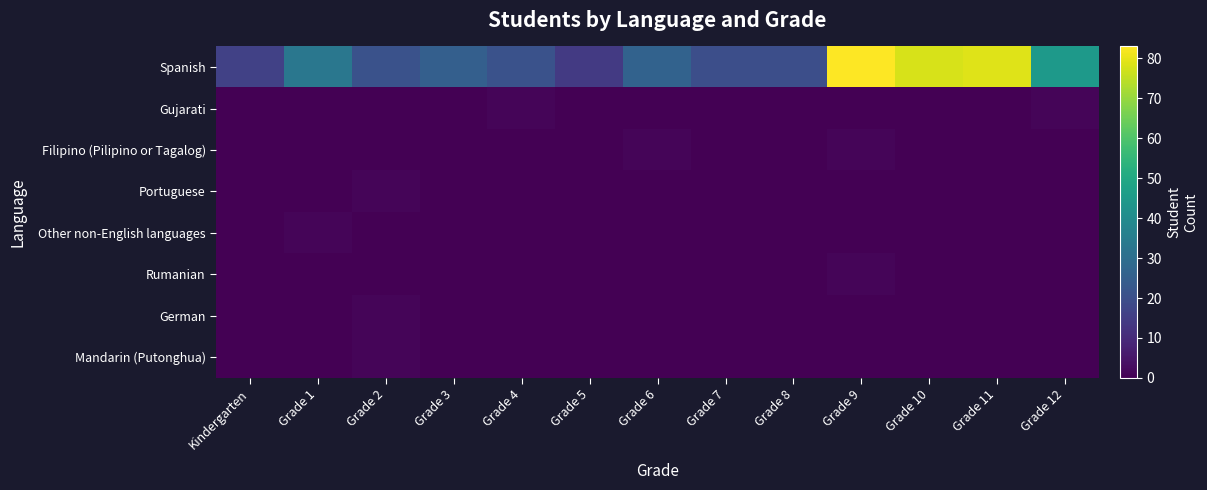

Which series changed the most between Grade 2 and Grade 5?

Spanish